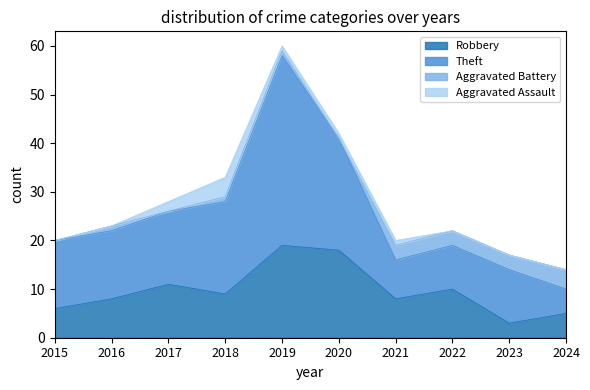

What are all the series names shown in the legend?

Robbery, Theft, Aggravated Battery, Aggravated Assault